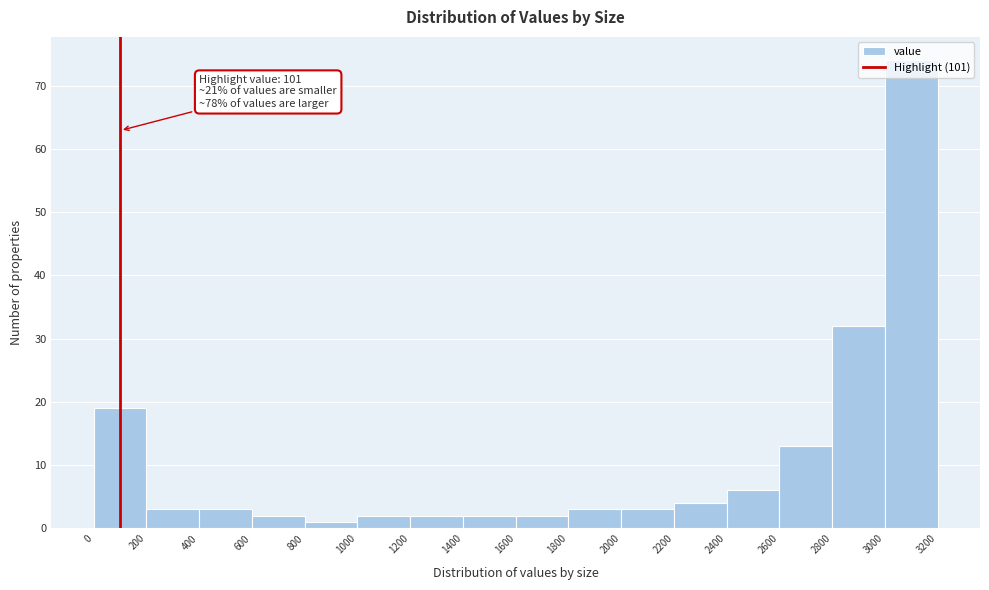

Which range on the x-axis has the tallest bar?

3000 to 3200